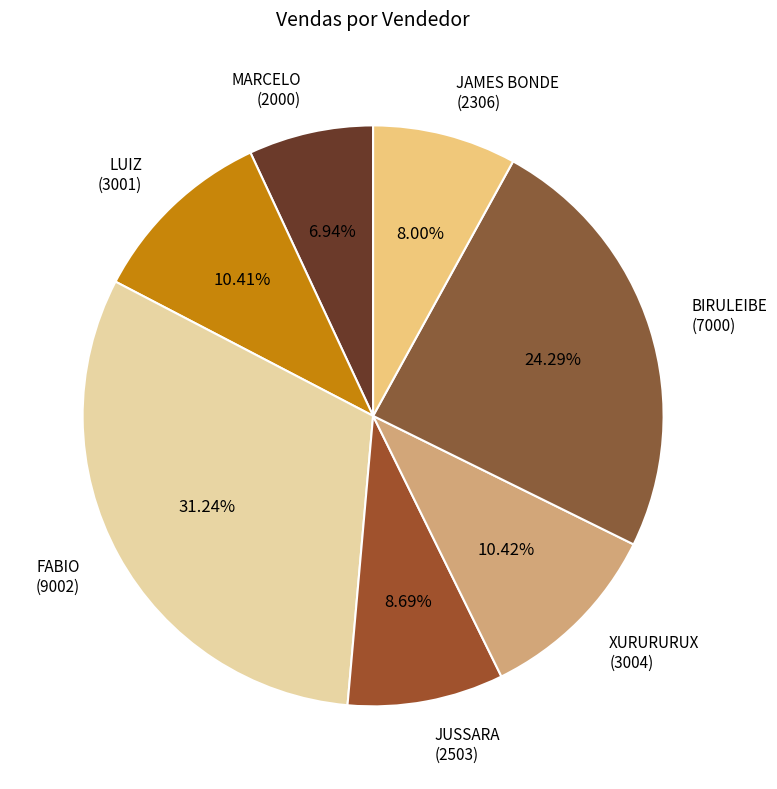

To the nearest percent, what is the difference between the largest and smallest slice percentages?

24%